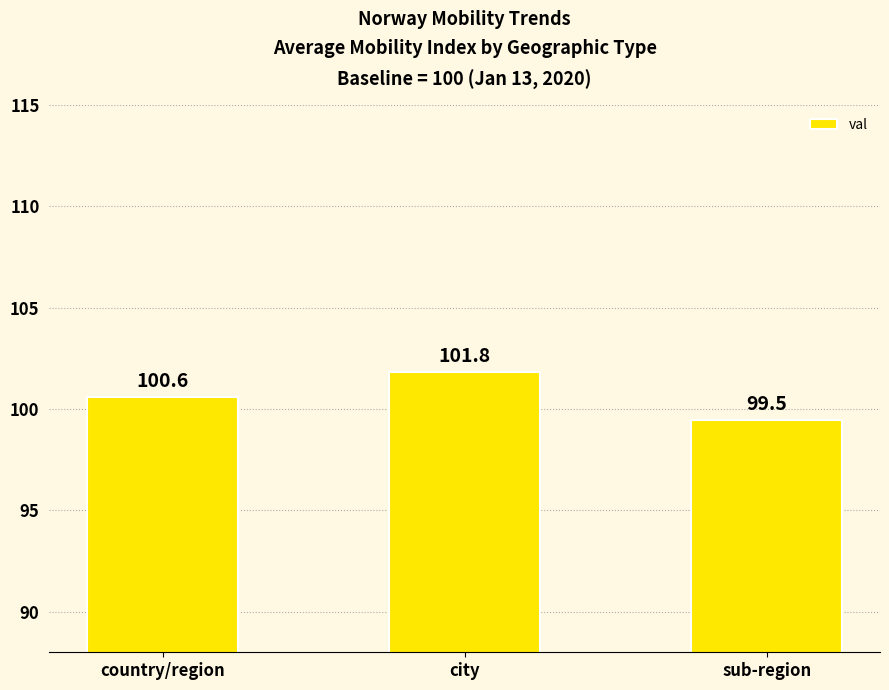

Which has a higher value, city or country/region?

city